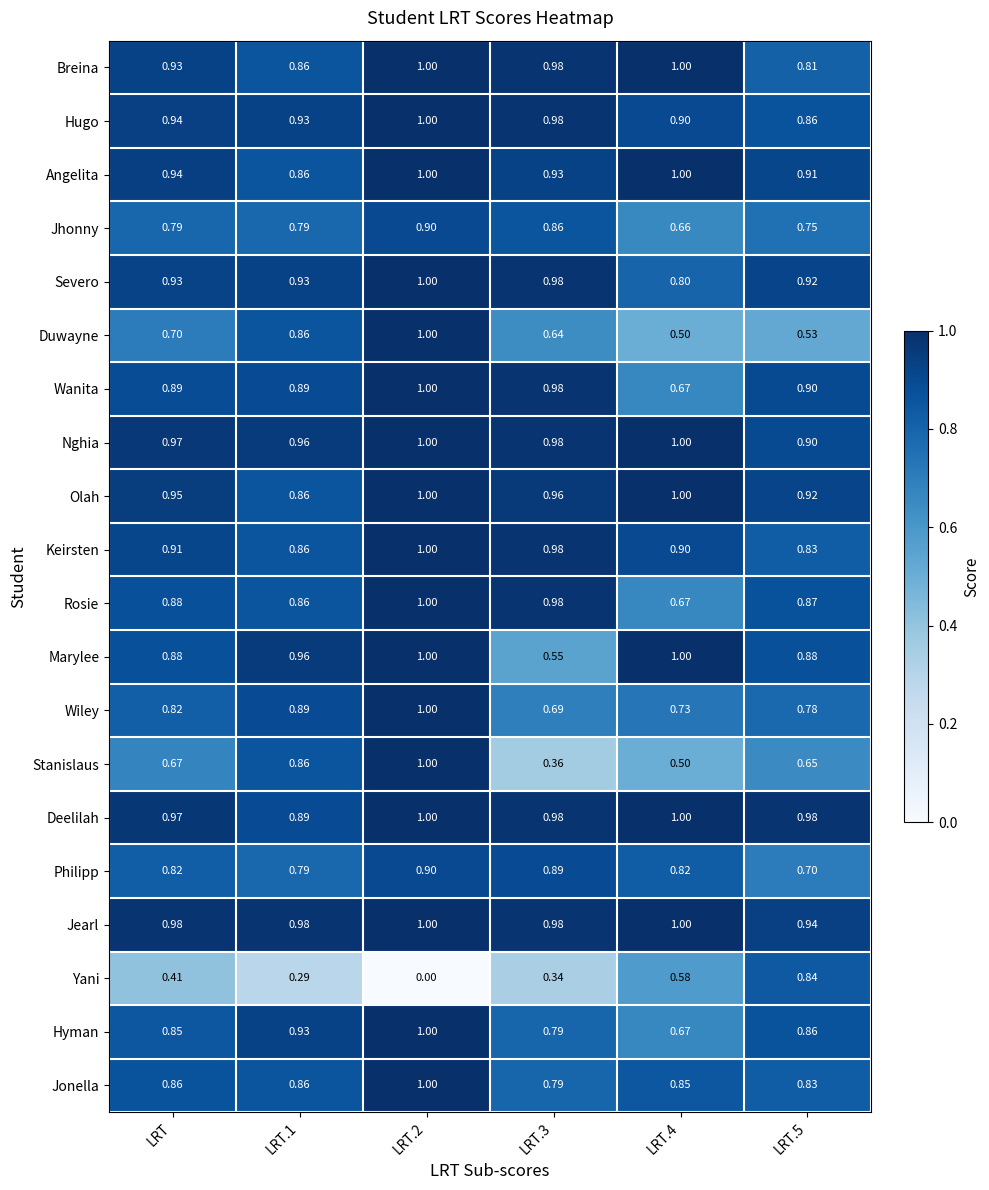

Which series has the largest total across all categories?

Jearl